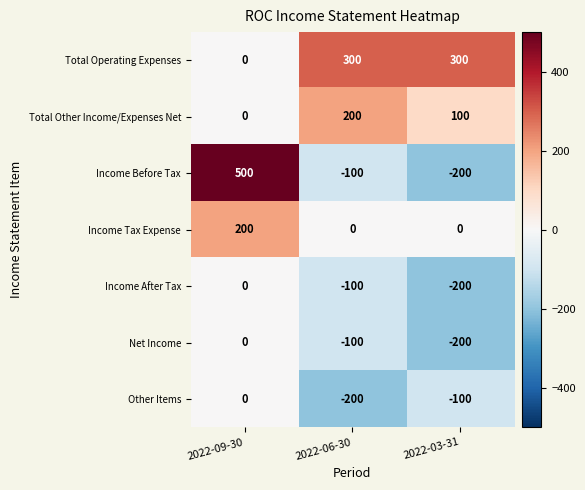

Which series has the largest range (max minus min)?

Income Before Tax